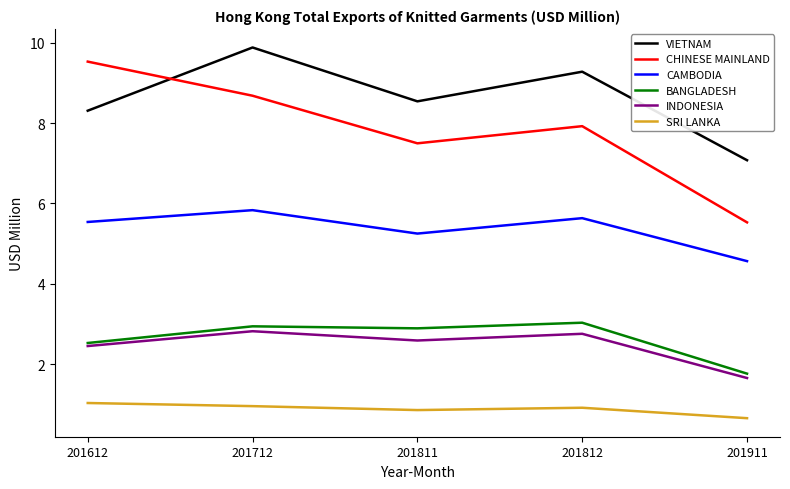

True or false: INDONESIA and SRI LANKA cross at least once.

False